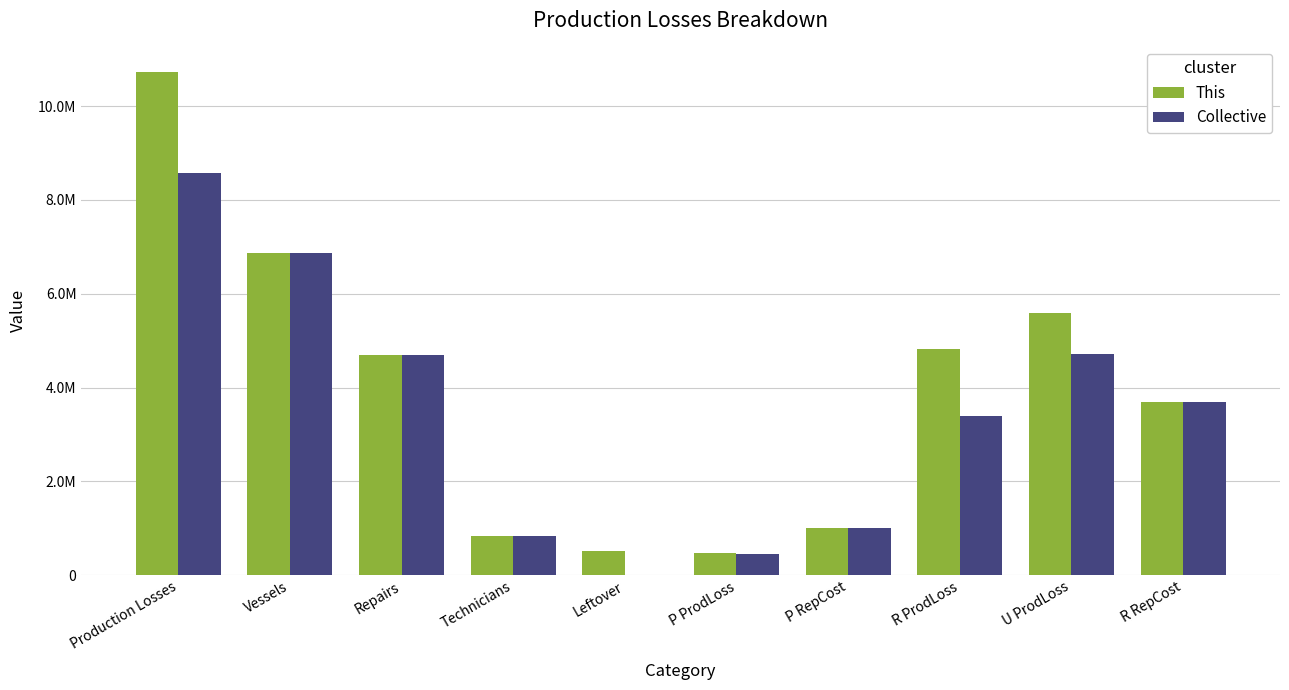

Are the bars horizontal?

No